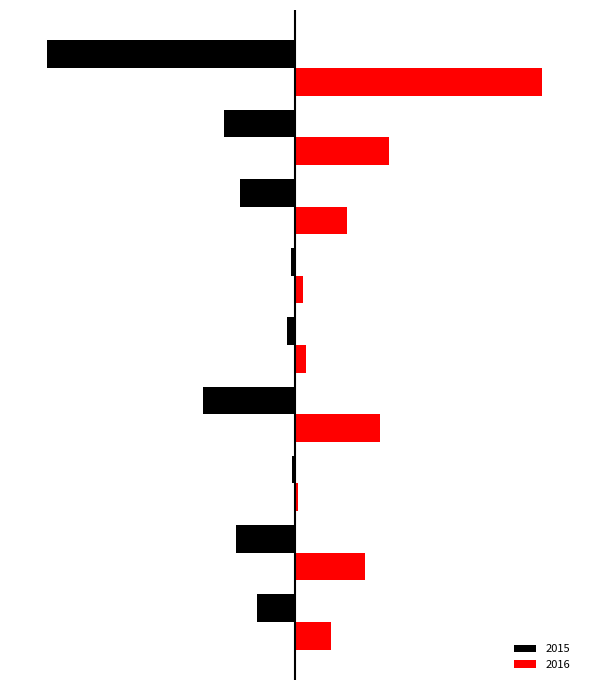

What are all the series names shown in the legend?

2015, 2016